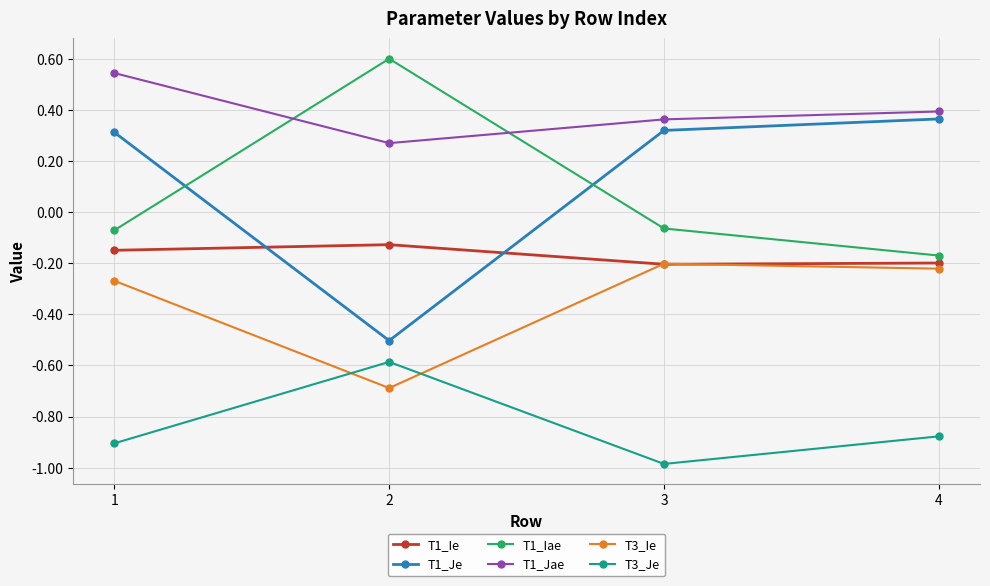

What is the difference between the highest and lowest values at 3?

1.3